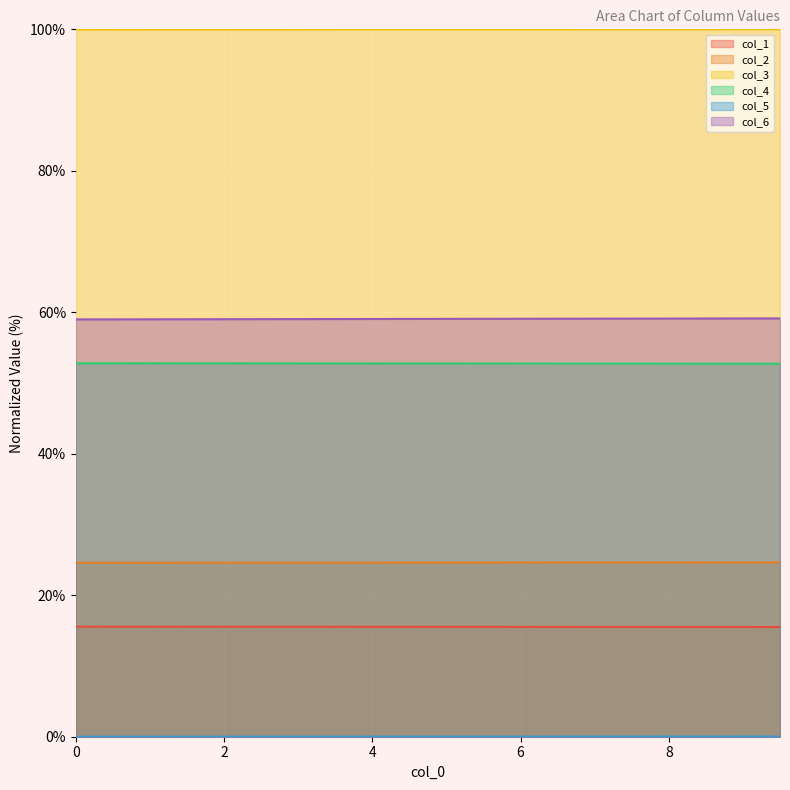

The col_1 series shows 15.6 at 2. True or false?

True